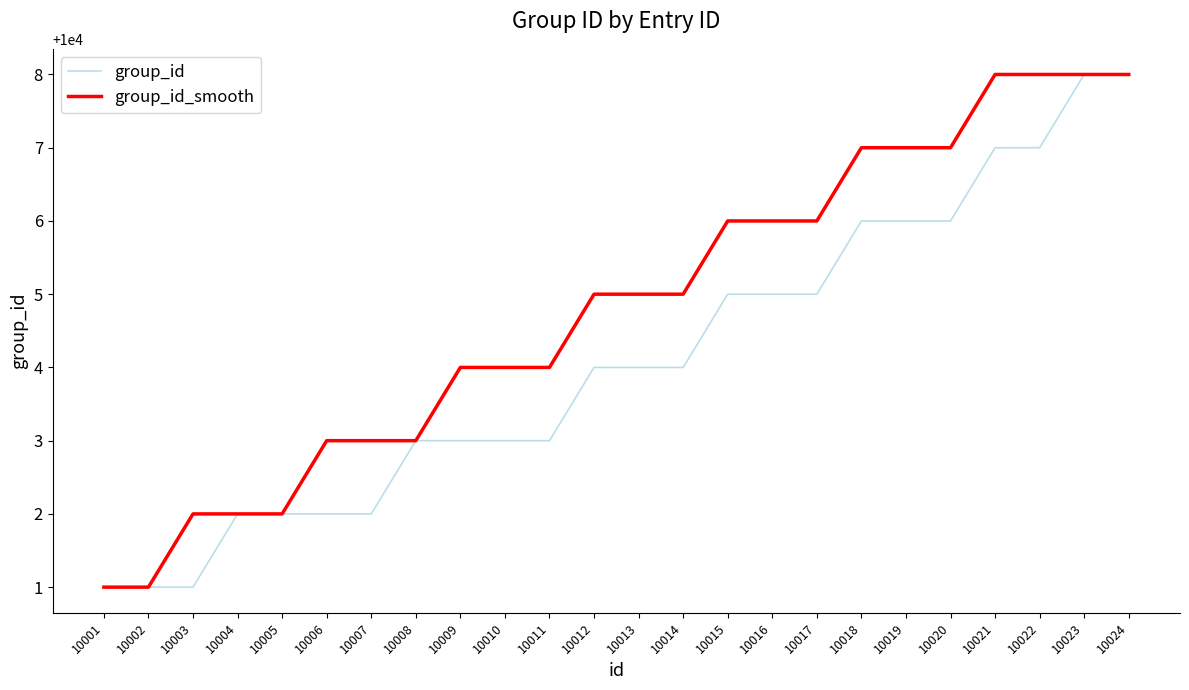

What is the maximum value shown in the chart?

10008